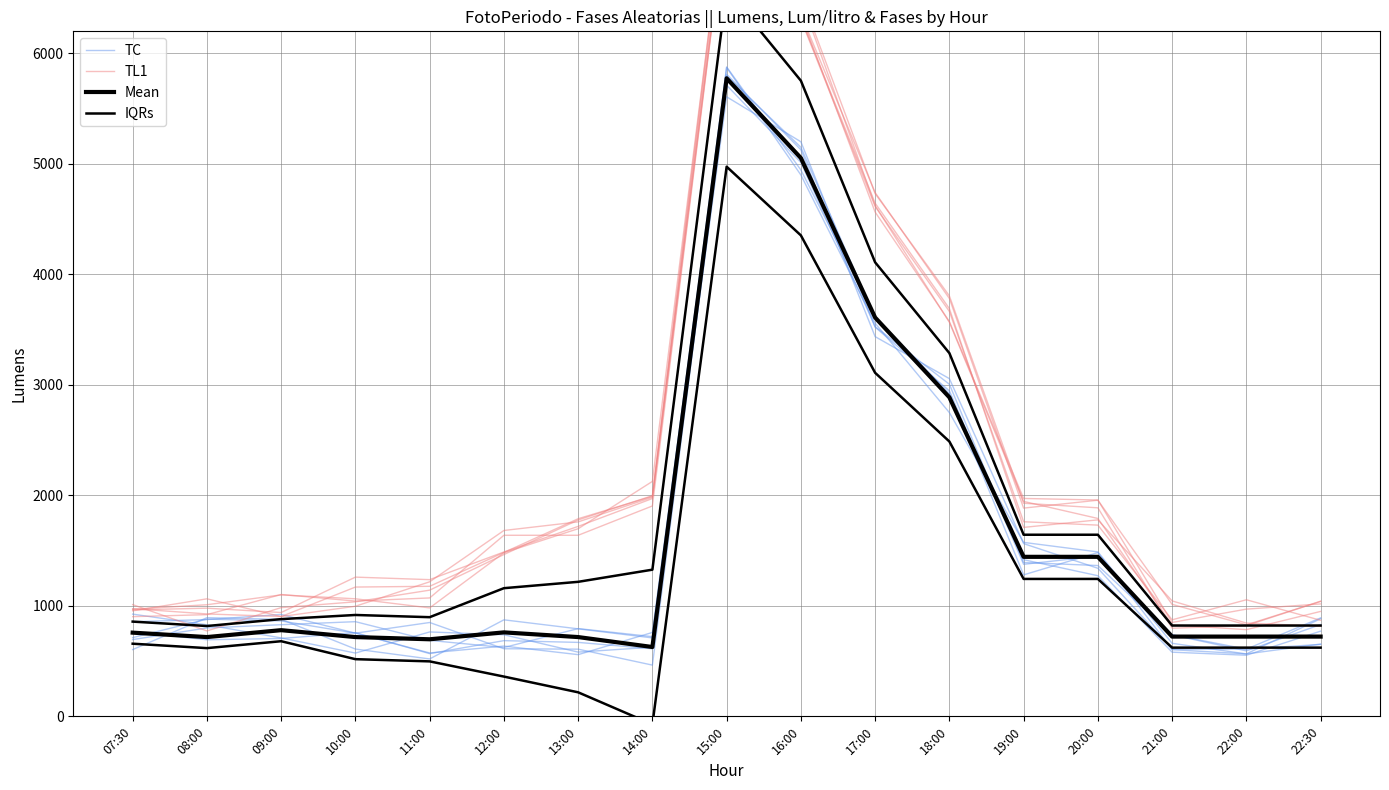

What is the value of the Mean point at the 3rd from the left?

780.0